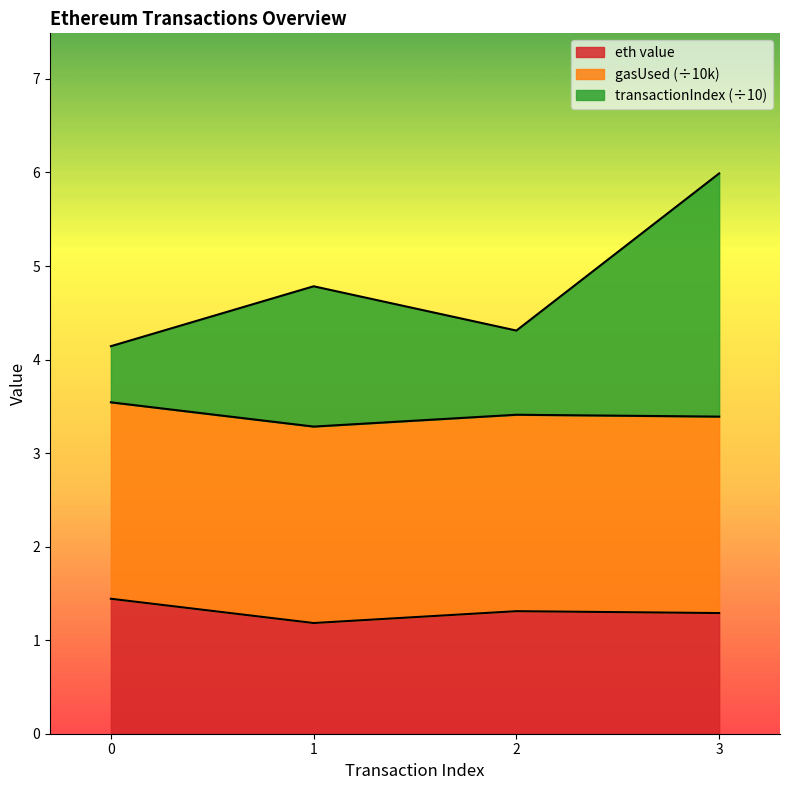

True or false: transactionIndex and eth value intersect in this chart.

False